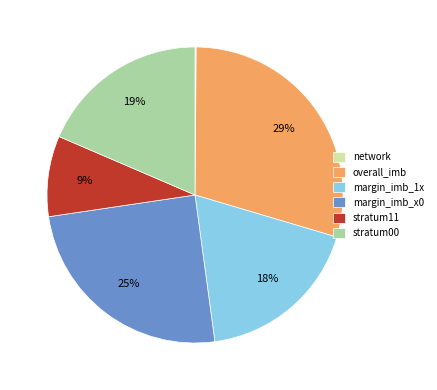

What percentage is the margin_imb_1x slice, to the nearest percent?

18%